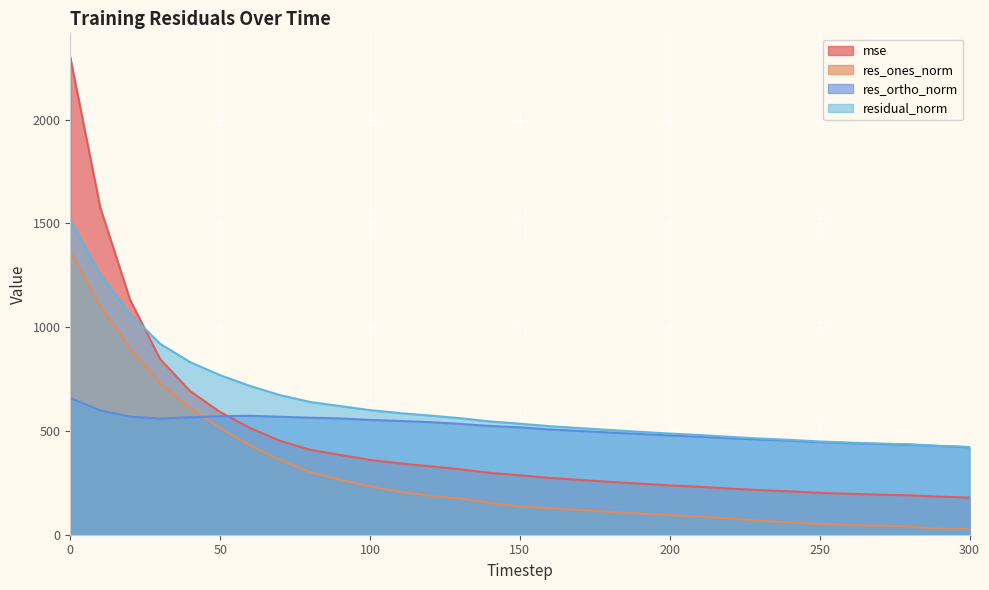

Which series has the largest total across all categories?

residual_norm